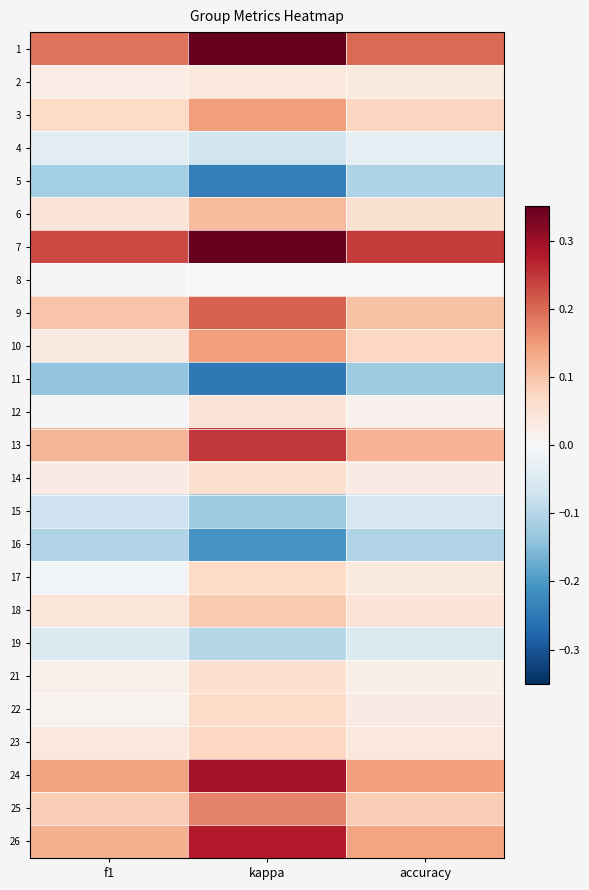

At which category is the sum across all series the highest?

kappa